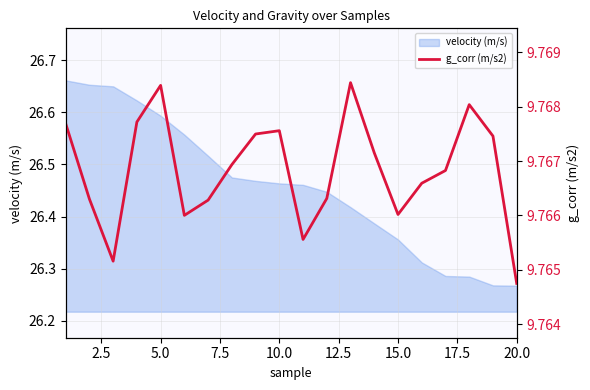

Reading right to left, list all the values displayed in this chart.

9.8	9.8	9.8	9.8	9.8	9.8	9.8	9.8	9.8	9.8	9.8	9.8	9.8	9.8	9.8	9.8	9.8	9.8	9.8	9.8